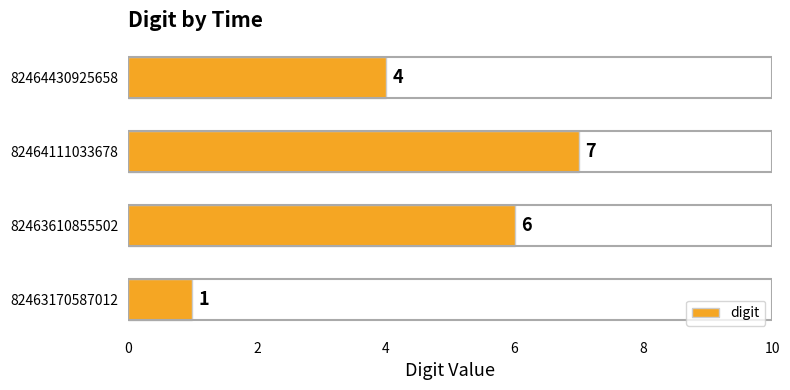

What is the difference between the maximum and minimum values?

6